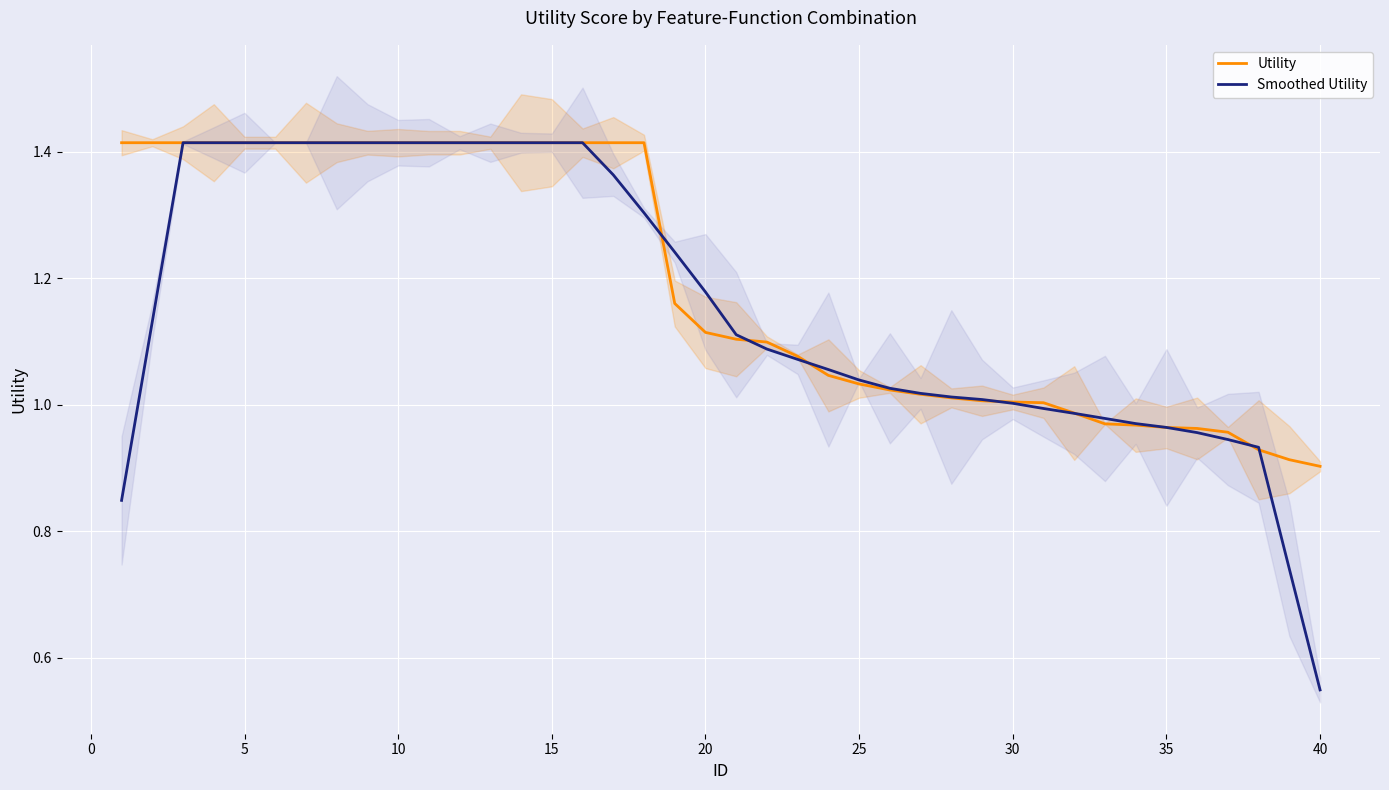

Reading left to right, transcribe all the data shown in this chart.

Utility: 1.4	1.4	1.4	1.4	1.4	1.4	1.4	1.4	1.4	1.4	1.4	1.4	1.4	1.4	1.4	1.4	1.4	1.4	1.2	1.1	1.1	1.1	1.1	1.0	1.0	1.0	1.0	1.0	1.0	1.0	1.0	1.0	1.0	1.0	1.0	1.0	1.0	0.9	0.9	0.9
Smoothed Utility: 0.8	1.1	1.4	1.4	1.4	1.4	1.4	1.4	1.4	1.4	1.4	1.4	1.4	1.4	1.4	1.4	1.4	1.3	1.2	1.2	1.1	1.1	1.1	1.1	1.0	1.0	1.0	1.0	1.0	1.0	1.0	1.0	1.0	1.0	1.0	1.0	0.9	0.9	0.7	0.5